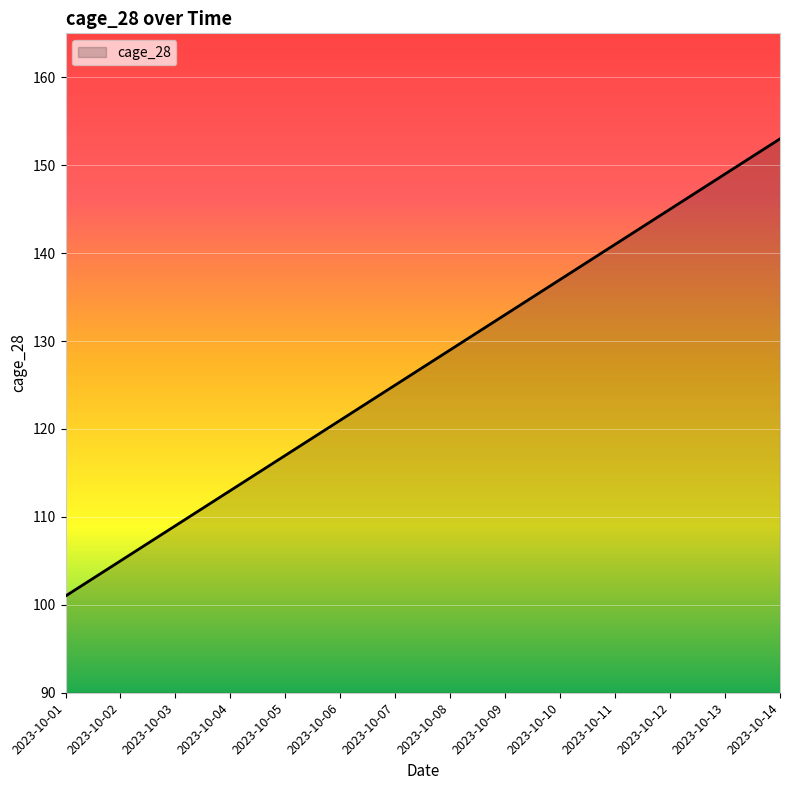

Approximately how many times larger is the value at 2023-10-12 compared to 2023-10-04?

1.3